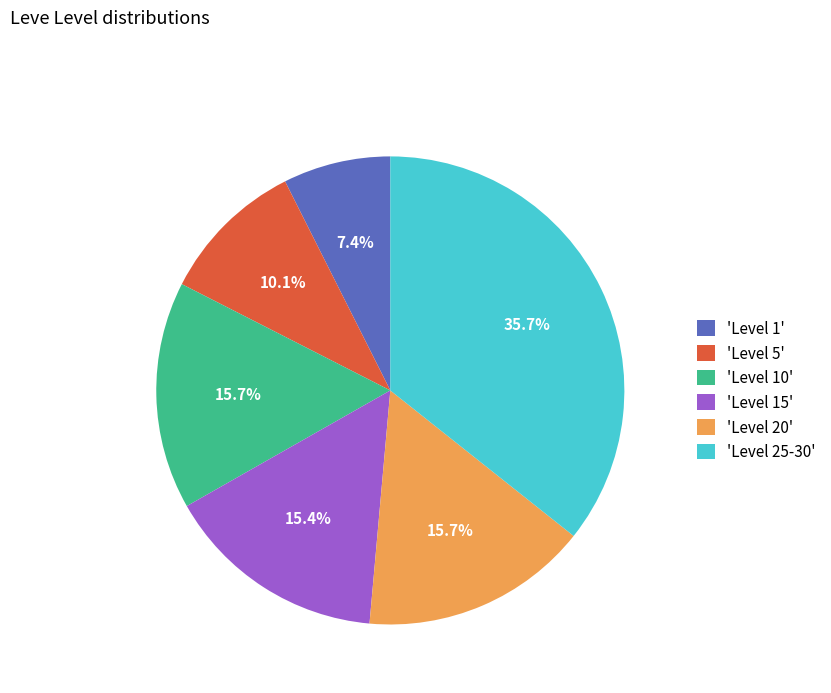

Between 'Level 10' and 'Level 1', which is larger?

'Level 10'